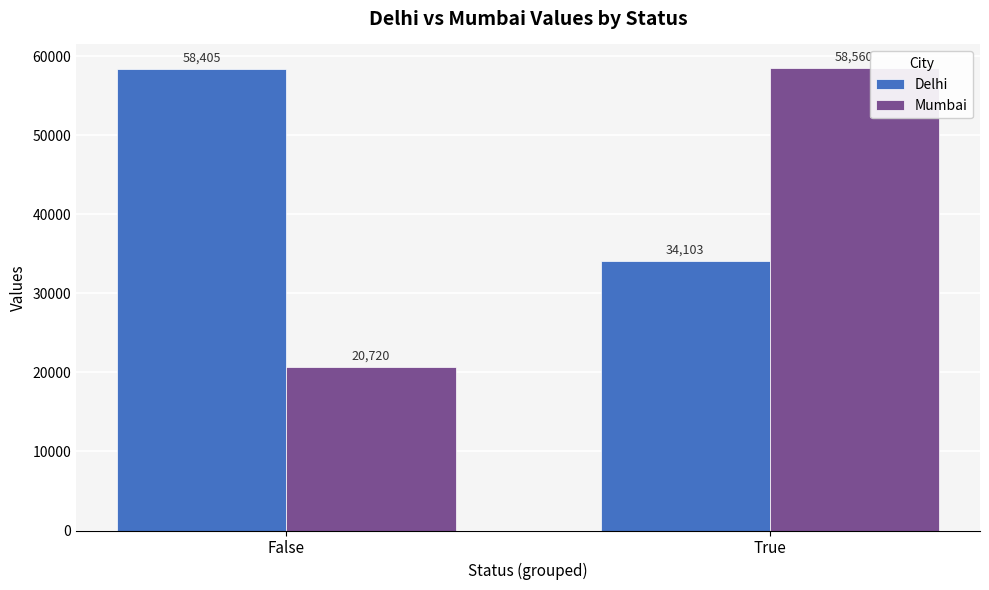

Rank the series by their maximum value, from lowest to highest.

Delhi, Mumbai